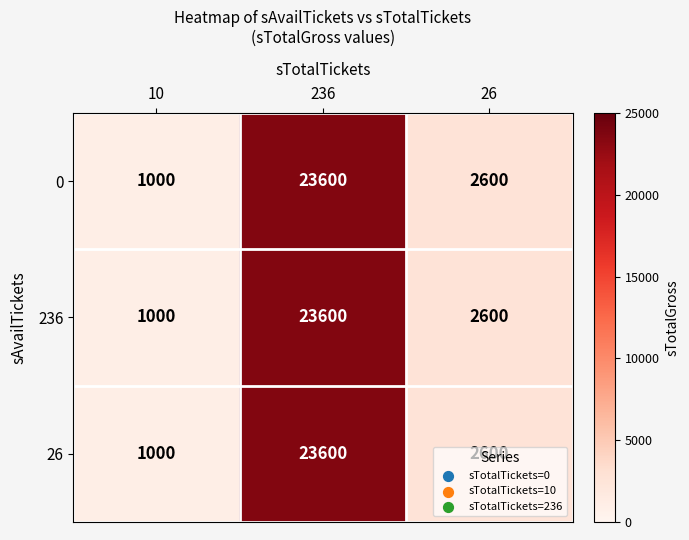

At which category is the sum across all series the highest?

236